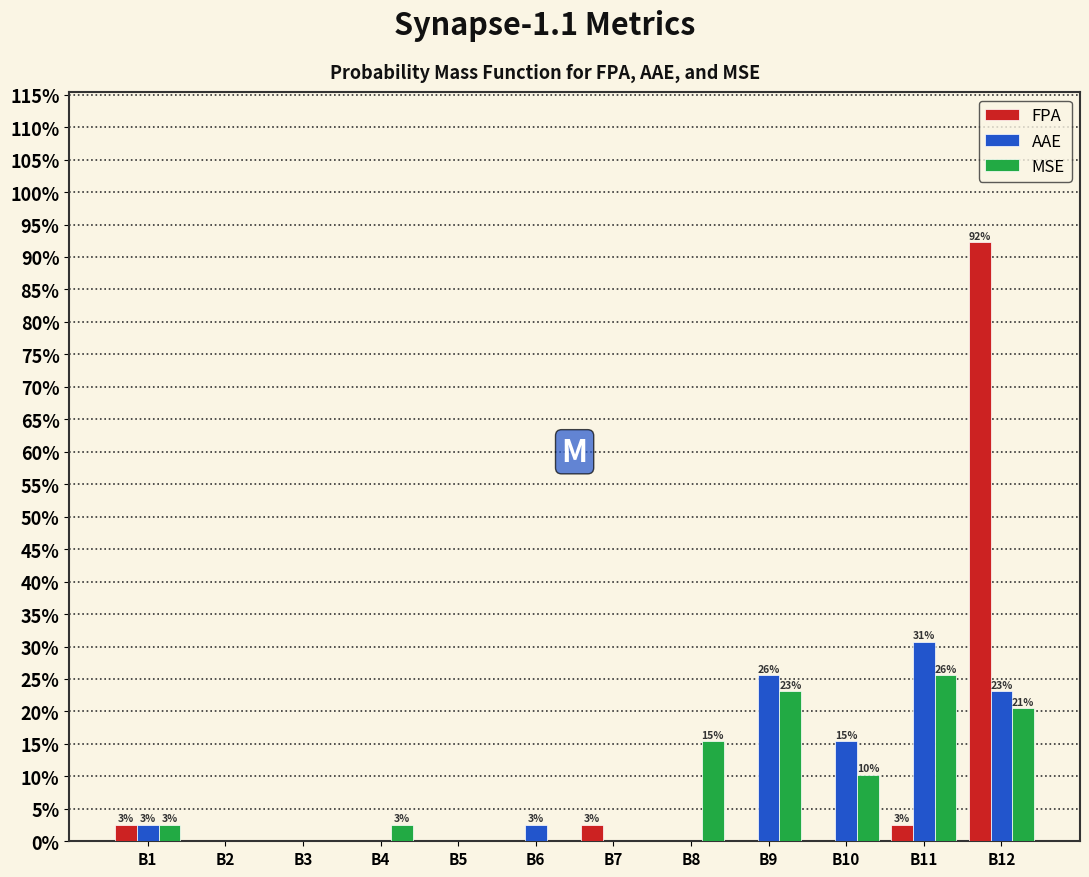

Does the chart contain stacked bars?

No